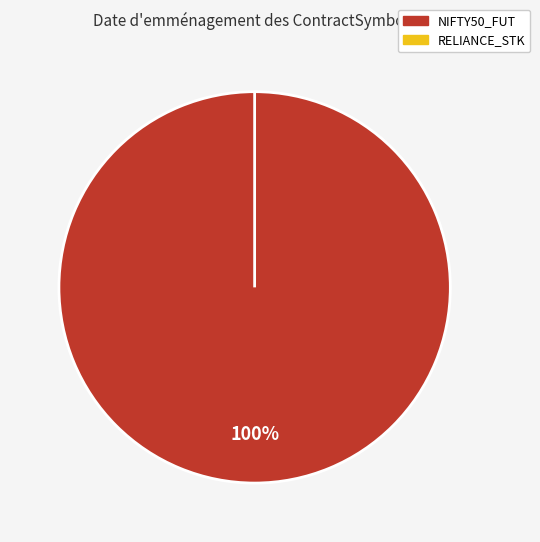

Does any single category account for the majority?

Yes